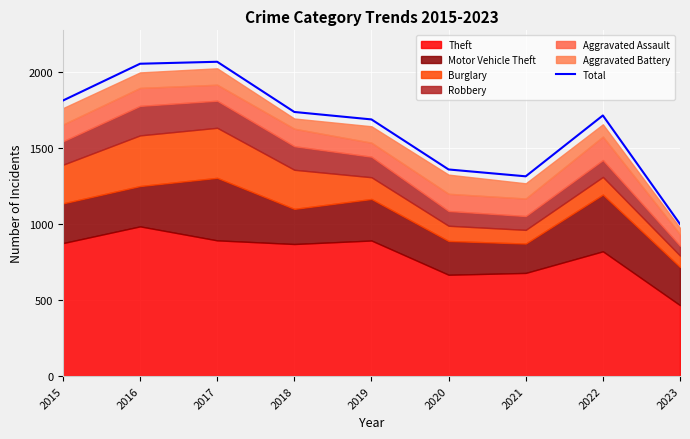

Reading right to left, list all the values displayed in this chart.

999	1713	1313	1358	1687	1736	2066	2053	1811